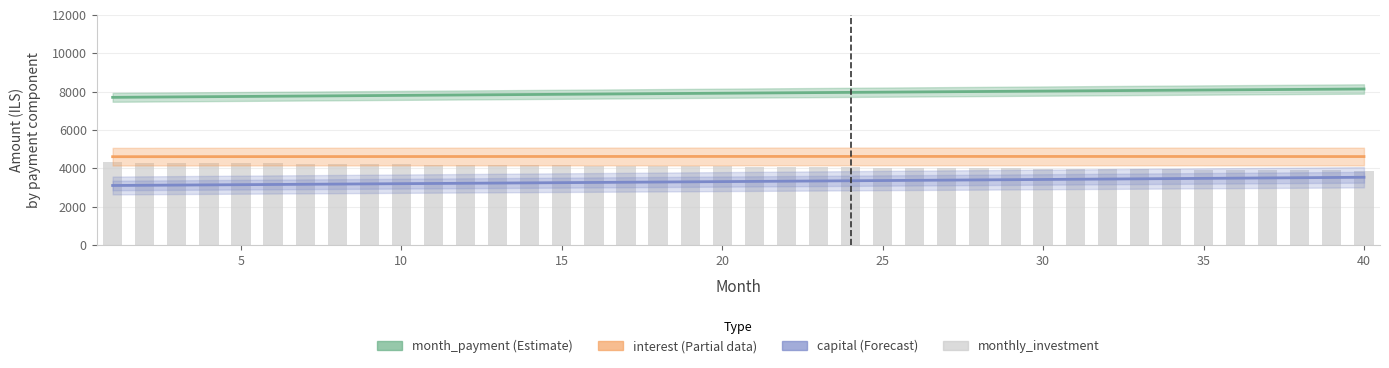

The chart shows a value of 2079.0 at 37. True or false?

False